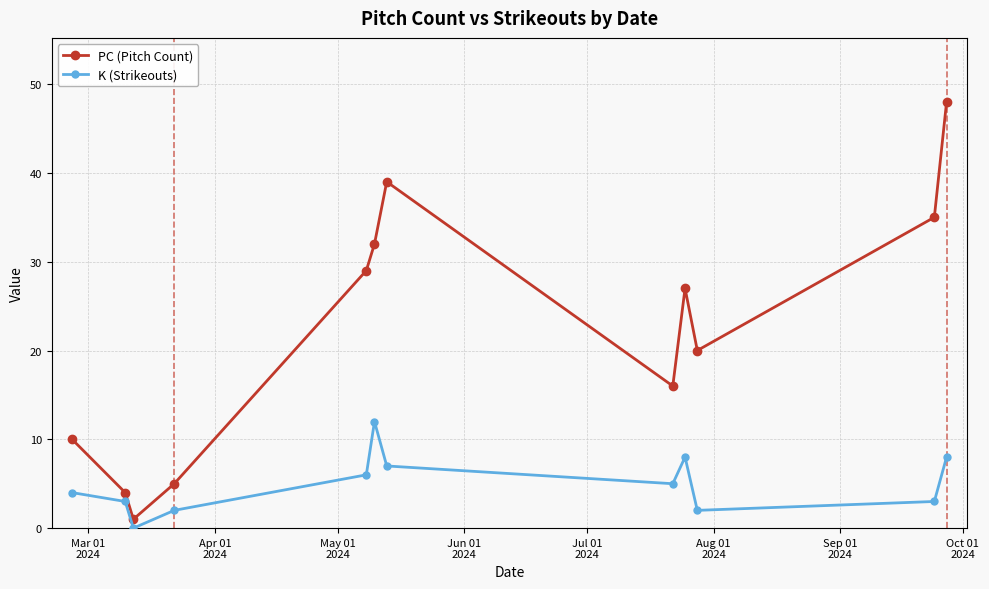

In PC (Pitch Count), how many points are higher than both neighbors (excluding endpoints)?

2